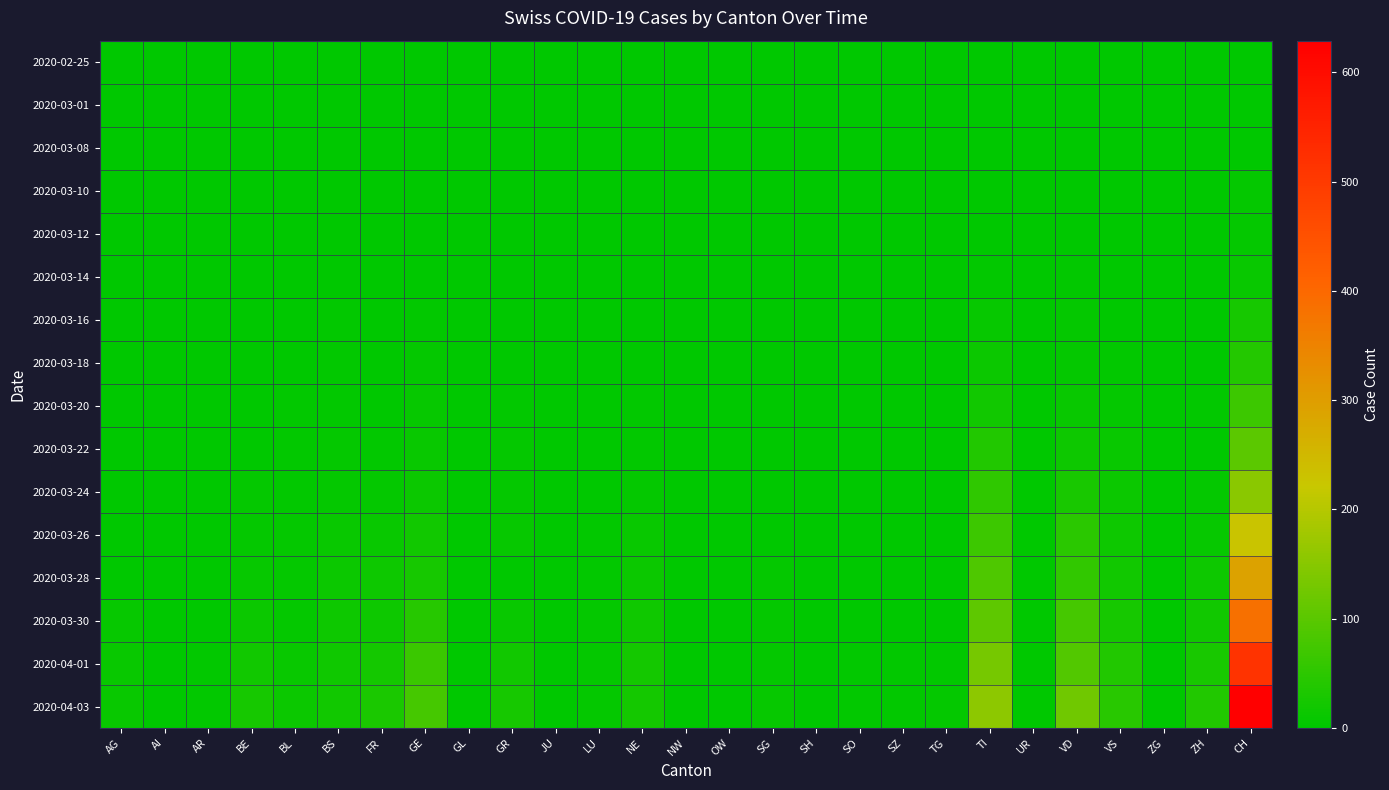

Rank the series at VD from lowest to highest value.

2020-02-25, 2020-03-01, 2020-03-12, 2020-03-08, 2020-03-10, 2020-03-14, 2020-03-16, 2020-03-18, 2020-03-20, 2020-03-22, 2020-03-24, 2020-03-26, 2020-03-28, 2020-03-30, 2020-04-01, 2020-04-03